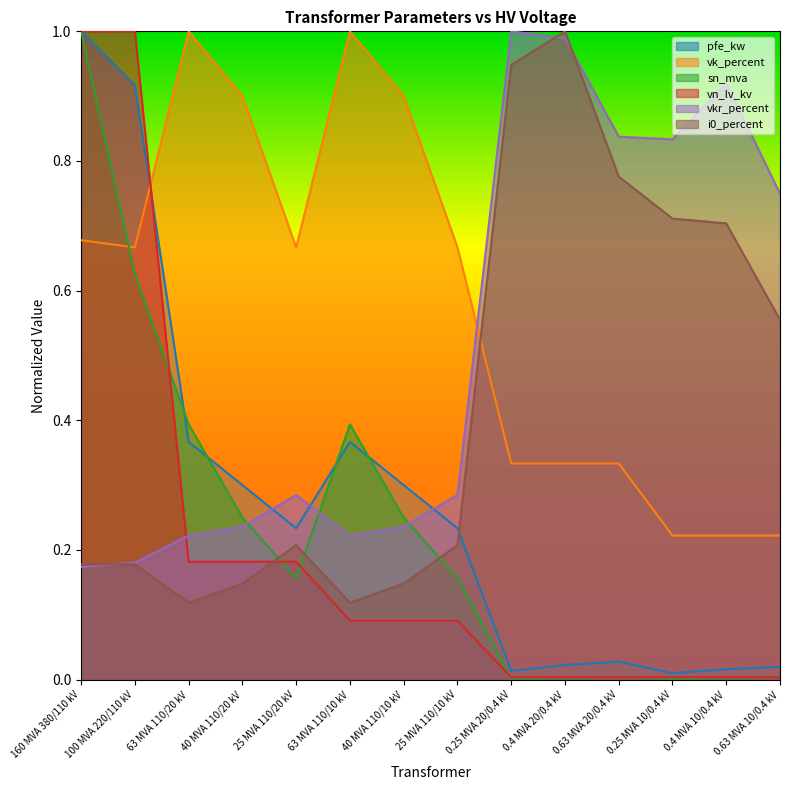

What are all the series names shown in the legend?

pfe_kw, vkr_percent, i0_percent, sn_mva, vk_percent, vn_lv_kv